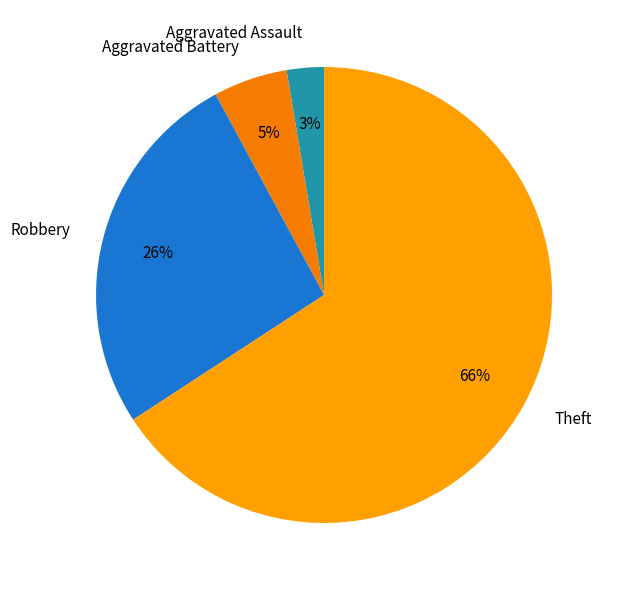

How many segments does this pie chart have?

4